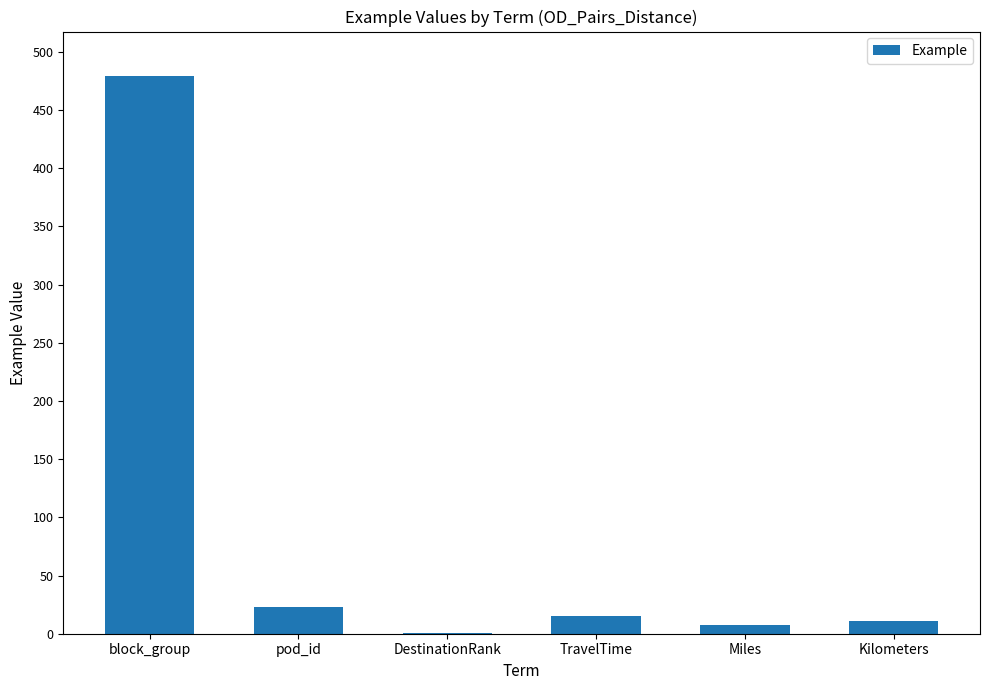

At which label does the data first exceed 15?

block_group